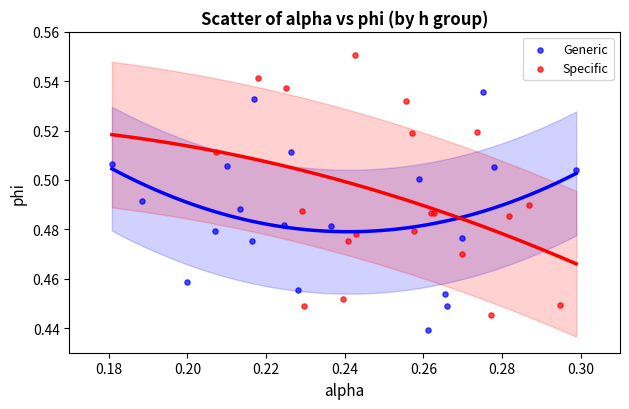

Which series has the largest Y range (max minus min)?

Specific